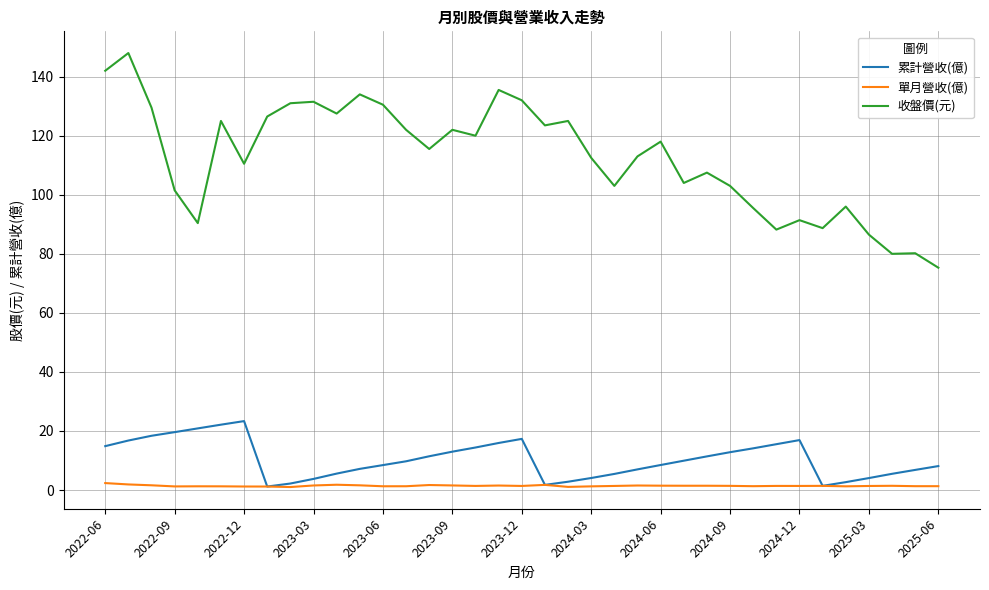

True or false: 收盤價(元) and 單月營收(億) cross at least once.

False